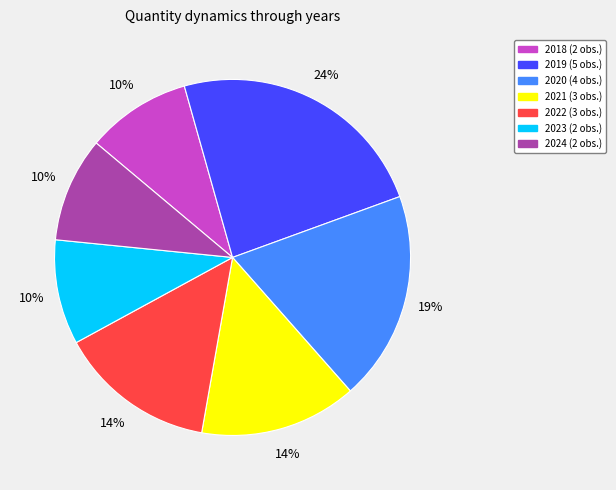

Is it true that 2020 is 27% of the pie?

False